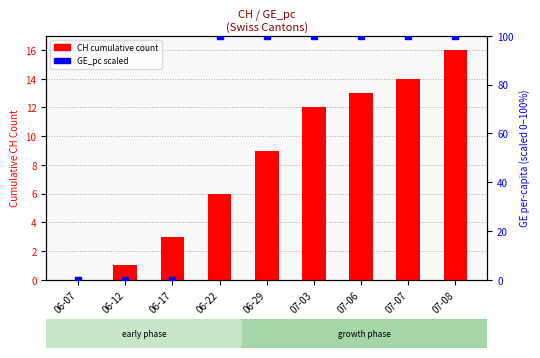

What is the difference between the CH cumulative count values at 06-29 and 06-07?

9